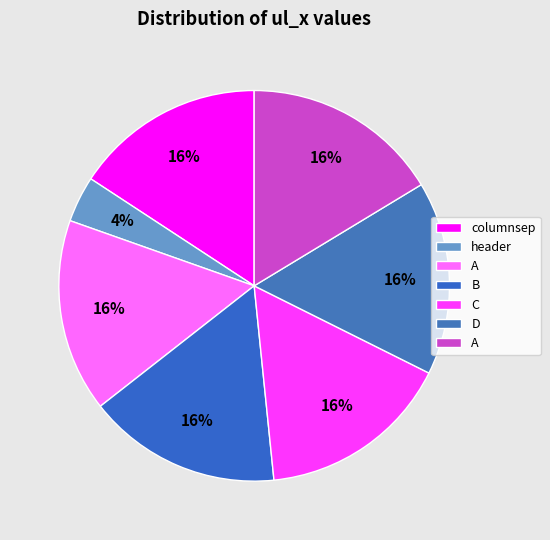

Which category has the biggest portion of the pie?

A